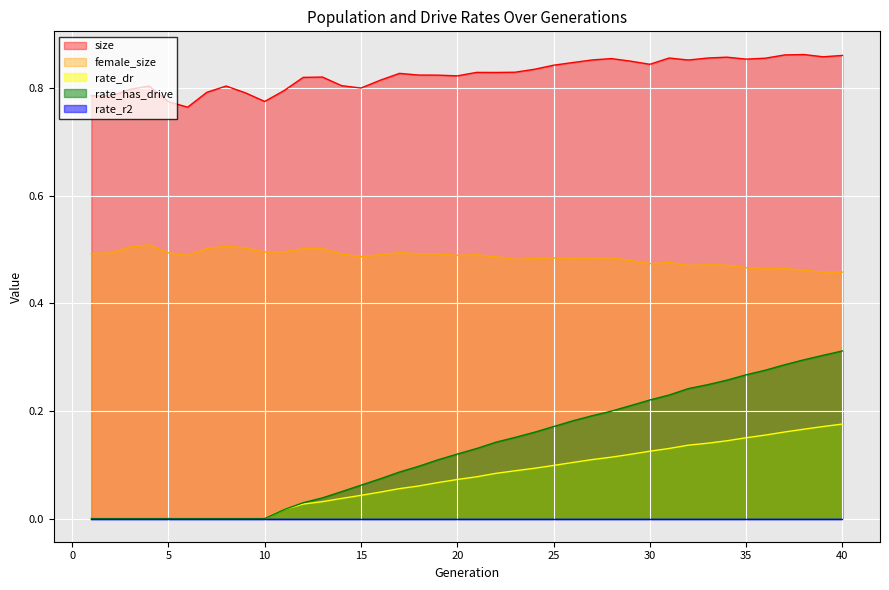

True or false: size and rate_has_drive cross at least once.

False